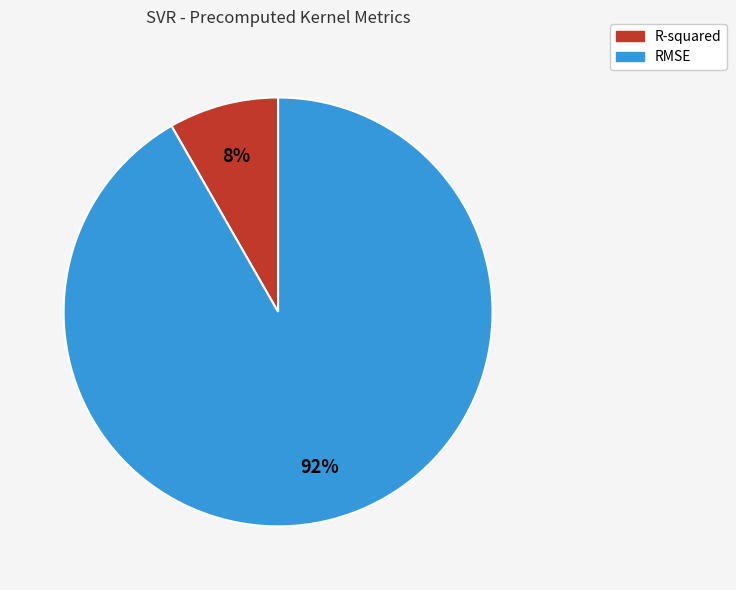

To the nearest percent, what portion does R-squared represent?

8%